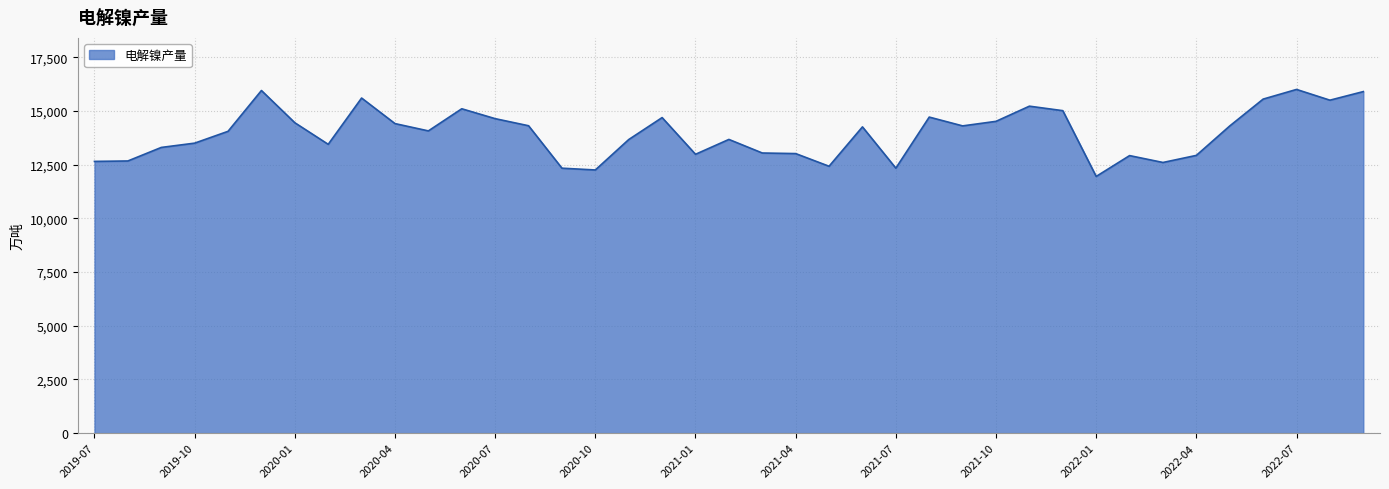

What is the difference between the maximum and minimum values?

4050